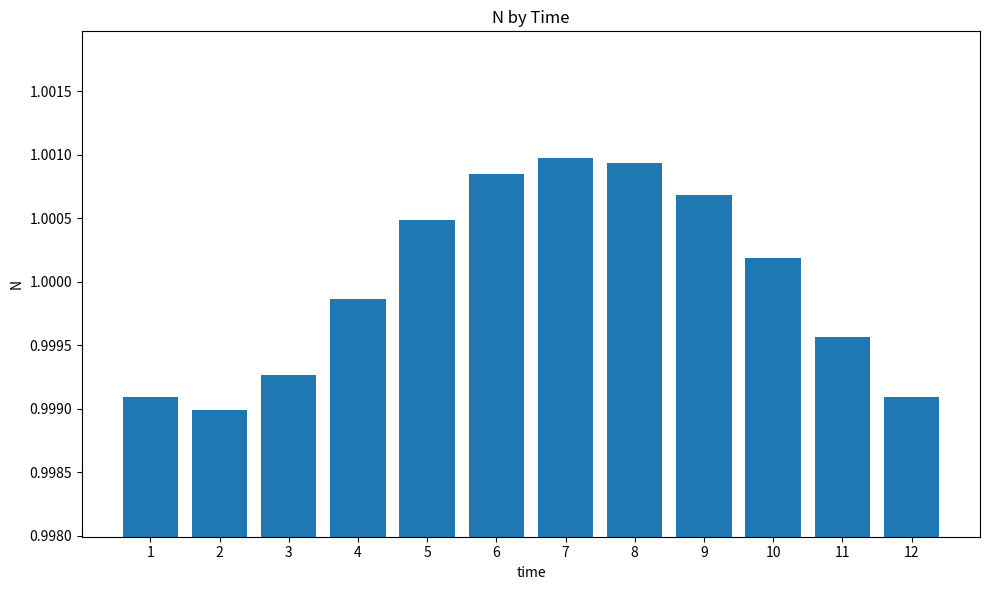

Is it true that the value at 4 is 0.6?

False